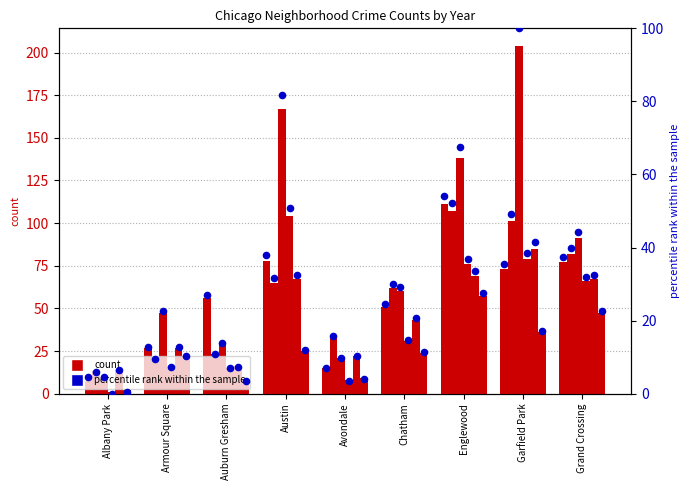

Which series reaches the maximum Y coordinate?

count